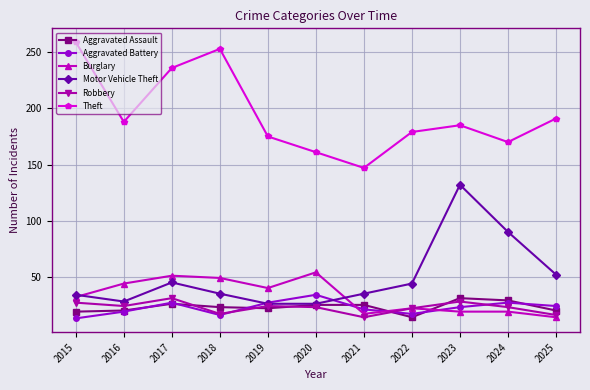

Between 2021 and 2024, which series saw the biggest shift?

Motor Vehicle Theft